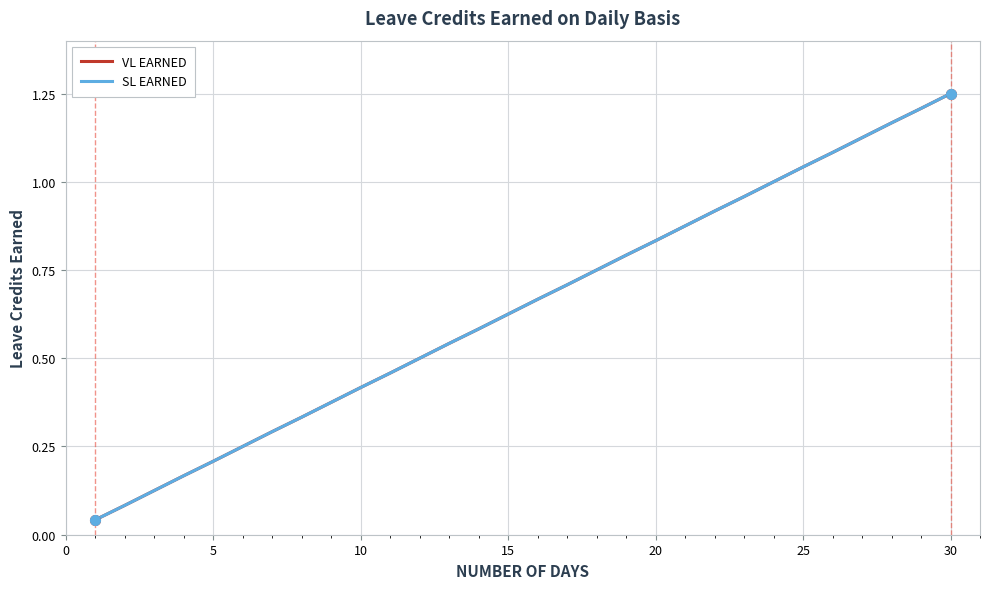

What is the sum of all VL EARNED values?

19.4